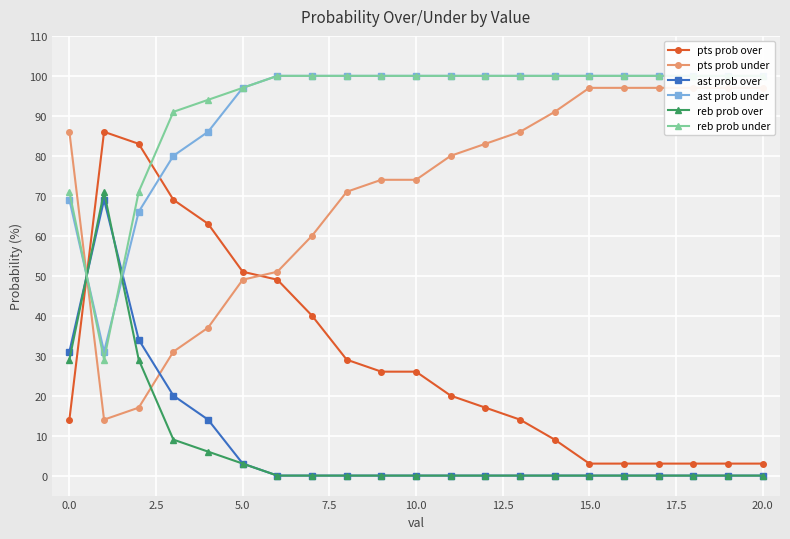

Which series has the widest spread of values?

pts prob over